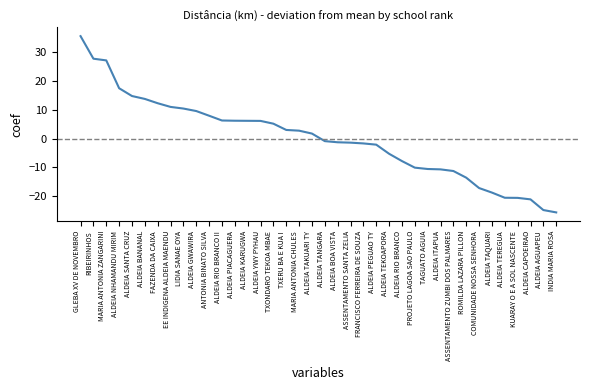

What is the approximate value at ANTONIA BINATO SILVA?

8.0